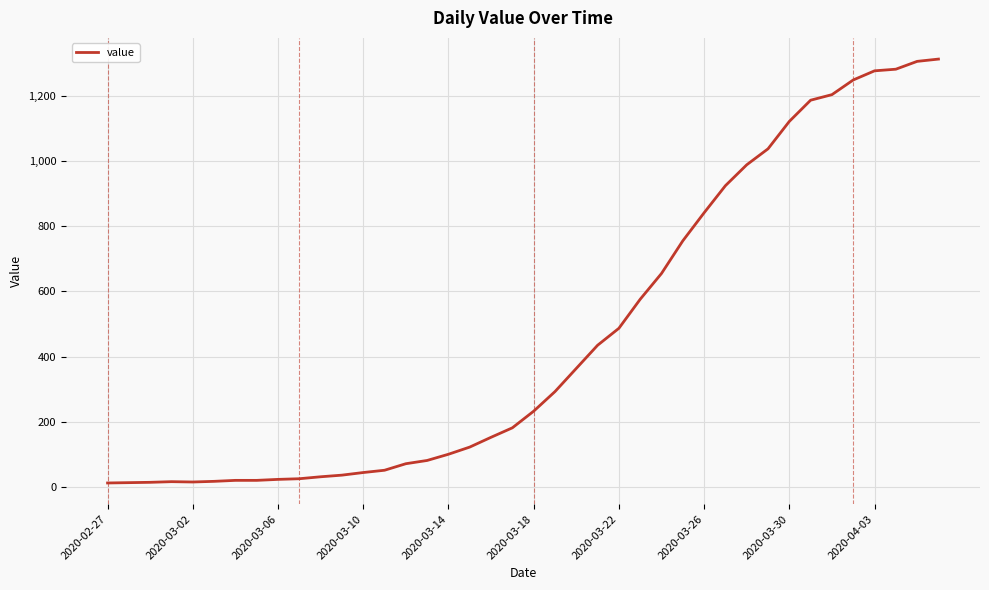

What is the maximum value shown in the chart?

1312